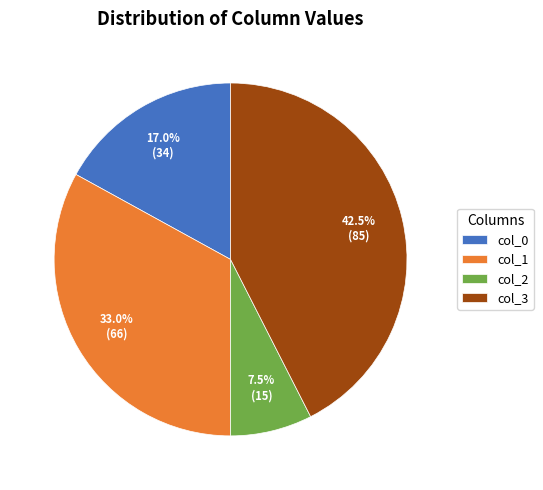

True or false: col_0 accounts for 5% of the total.

False